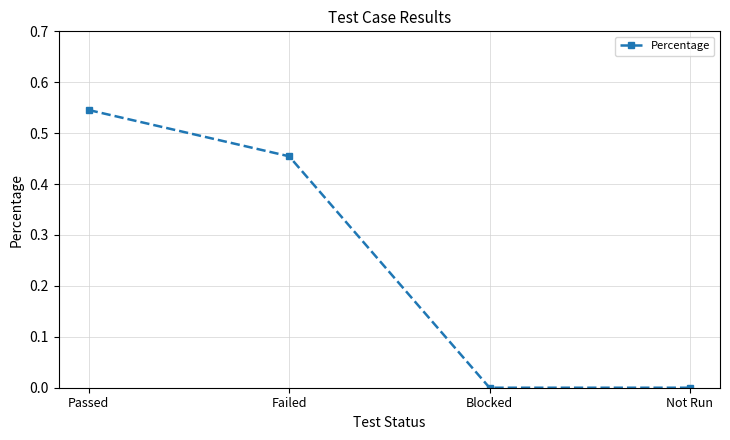

What is the label of the 1st point from the left?

Passed